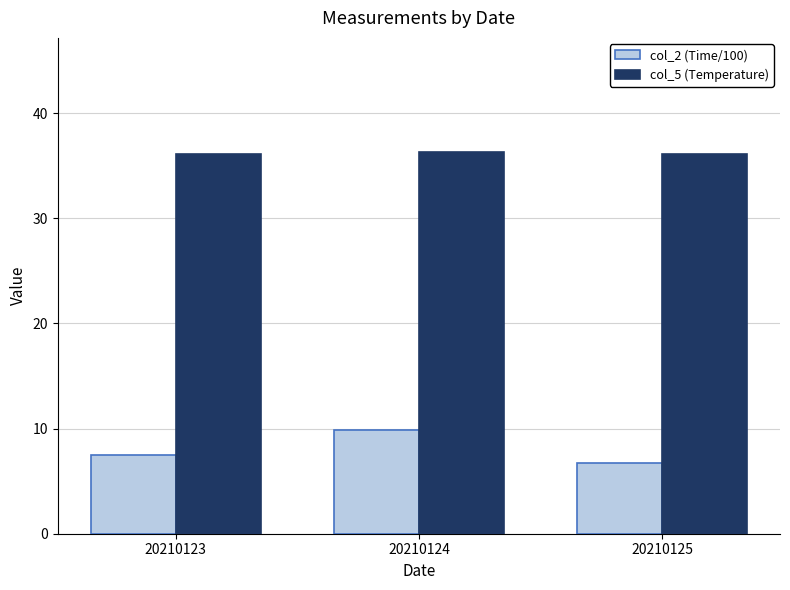

What is the spread (max minus min) of values at 20210124?

26.5